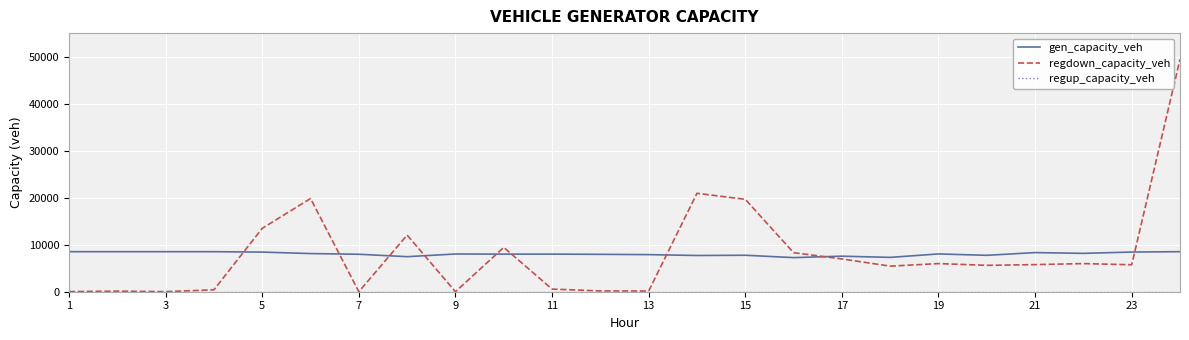

What is the minimum value for gen_capacity_veh?

7254.6